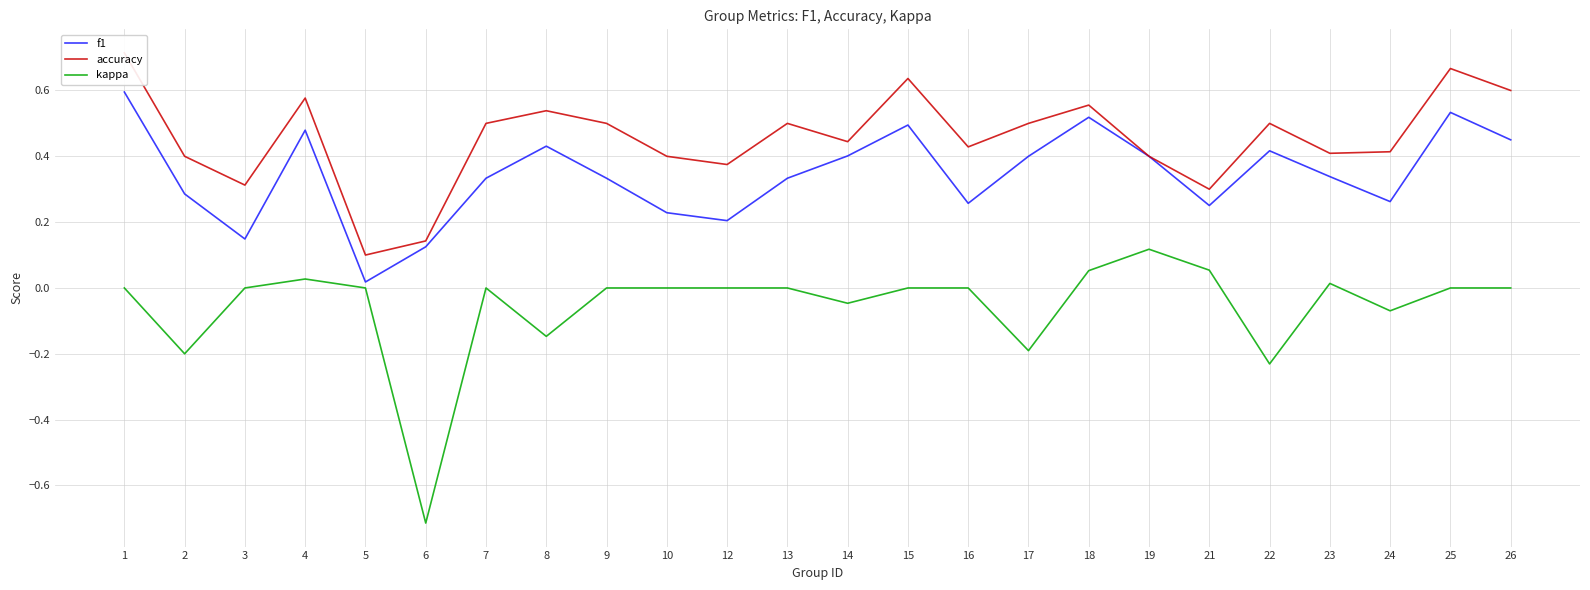

At which category does f1 reach its first local valley?

3